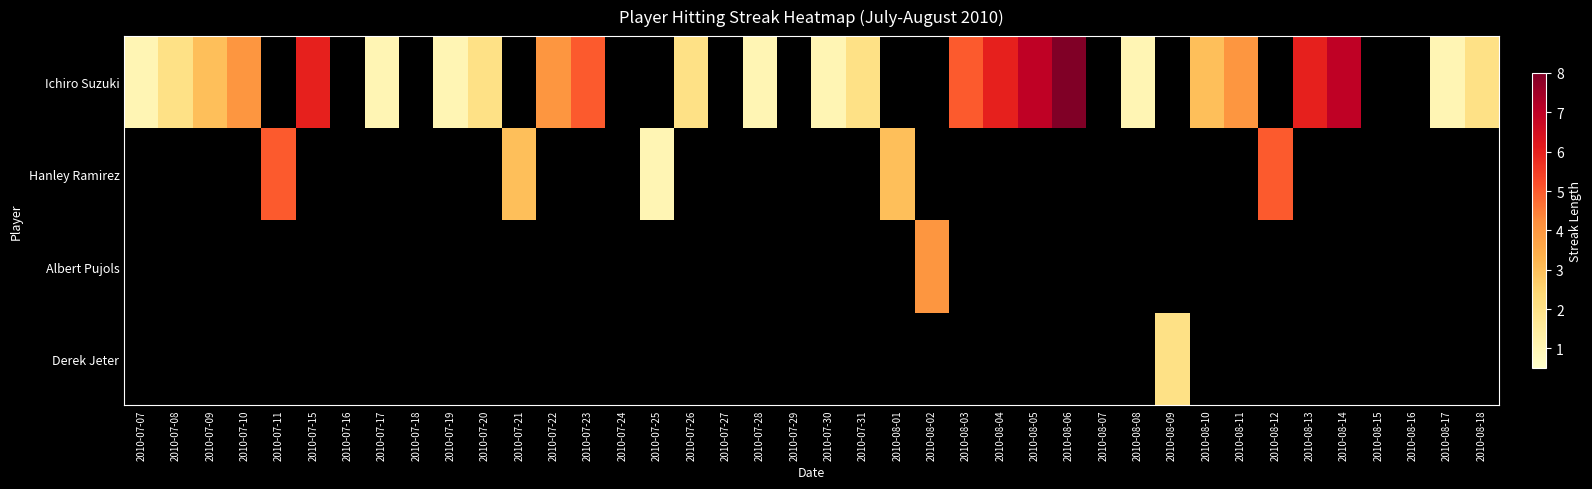

Reading left to right, transcribe all the data shown in this chart.

Ichiro Suzuki: 2010-07-07=1	2010-07-08=2	2010-07-09=3	2010-07-10=4	2010-07-11=0	2010-07-15=6	2010-07-16=0	2010-07-17=1	2010-07-18=0	2010-07-19=1	2010-07-20=2	2010-07-21=0	2010-07-22=4	2010-07-23=5	2010-07-24=0	2010-07-25=0	2010-07-26=2	2010-07-27=0	2010-07-28=1	2010-07-29=0	2010-07-30=1	2010-07-31=2	2010-08-01=0	2010-08-02=0	2010-08-03=5	2010-08-04=6	2010-08-05=7	2010-08-06=8	2010-08-07=0	2010-08-08=1	2010-08-09=0	2010-08-10=3	2010-08-11=4	2010-08-12=0	2010-08-13=6	2010-08-14=7	2010-08-15=0	2010-08-16=0	2010-08-17=1	2010-08-18=2
Hanley Ramirez: 2010-07-07=0	2010-07-08=0	2010-07-09=0	2010-07-10=0	2010-07-11=5	2010-07-15=0	2010-07-16=0	2010-07-17=0	2010-07-18=0	2010-07-19=0	2010-07-20=0	2010-07-21=3	2010-07-22=0	2010-07-23=0	2010-07-24=0	2010-07-25=1	2010-07-26=0	2010-07-27=0	2010-07-28=0	2010-07-29=0	2010-07-30=0	2010-07-31=0	2010-08-01=3	2010-08-02=0	2010-08-03=0	2010-08-04=0	2010-08-05=0	2010-08-06=0	2010-08-07=0	2010-08-08=0	2010-08-09=0	2010-08-10=0	2010-08-11=0	2010-08-12=5	2010-08-13=0	2010-08-14=0	2010-08-15=0	2010-08-16=0	2010-08-17=0	2010-08-18=0
Albert Pujols: 2010-07-07=0	2010-07-08=0	2010-07-09=0	2010-07-10=0	2010-07-11=0	2010-07-15=0	2010-07-16=0	2010-07-17=0	2010-07-18=0	2010-07-19=0	2010-07-20=0	2010-07-21=0	2010-07-22=0	2010-07-23=0	2010-07-24=0	2010-07-25=0	2010-07-26=0	2010-07-27=0	2010-07-28=0	2010-07-29=0	2010-07-30=0	2010-07-31=0	2010-08-01=0	2010-08-02=4	2010-08-03=0	2010-08-04=0	2010-08-05=0	2010-08-06=0	2010-08-07=0	2010-08-08=0	2010-08-09=0	2010-08-10=0	2010-08-11=0	2010-08-12=0	2010-08-13=0	2010-08-14=0	2010-08-15=0	2010-08-16=0	2010-08-17=0	2010-08-18=0
Derek Jeter: 2010-07-07=0	2010-07-08=0	2010-07-09=0	2010-07-10=0	2010-07-11=0	2010-07-15=0	2010-07-16=0	2010-07-17=0	2010-07-18=0	2010-07-19=0	2010-07-20=0	2010-07-21=0	2010-07-22=0	2010-07-23=0	2010-07-24=0	2010-07-25=0	2010-07-26=0	2010-07-27=0	2010-07-28=0	2010-07-29=0	2010-07-30=0	2010-07-31=0	2010-08-01=0	2010-08-02=0	2010-08-03=0	2010-08-04=0	2010-08-05=0	2010-08-06=0	2010-08-07=0	2010-08-08=0	2010-08-09=2	2010-08-10=0	2010-08-11=0	2010-08-12=0	2010-08-13=0	2010-08-14=0	2010-08-15=0	2010-08-16=0	2010-08-17=0	2010-08-18=0